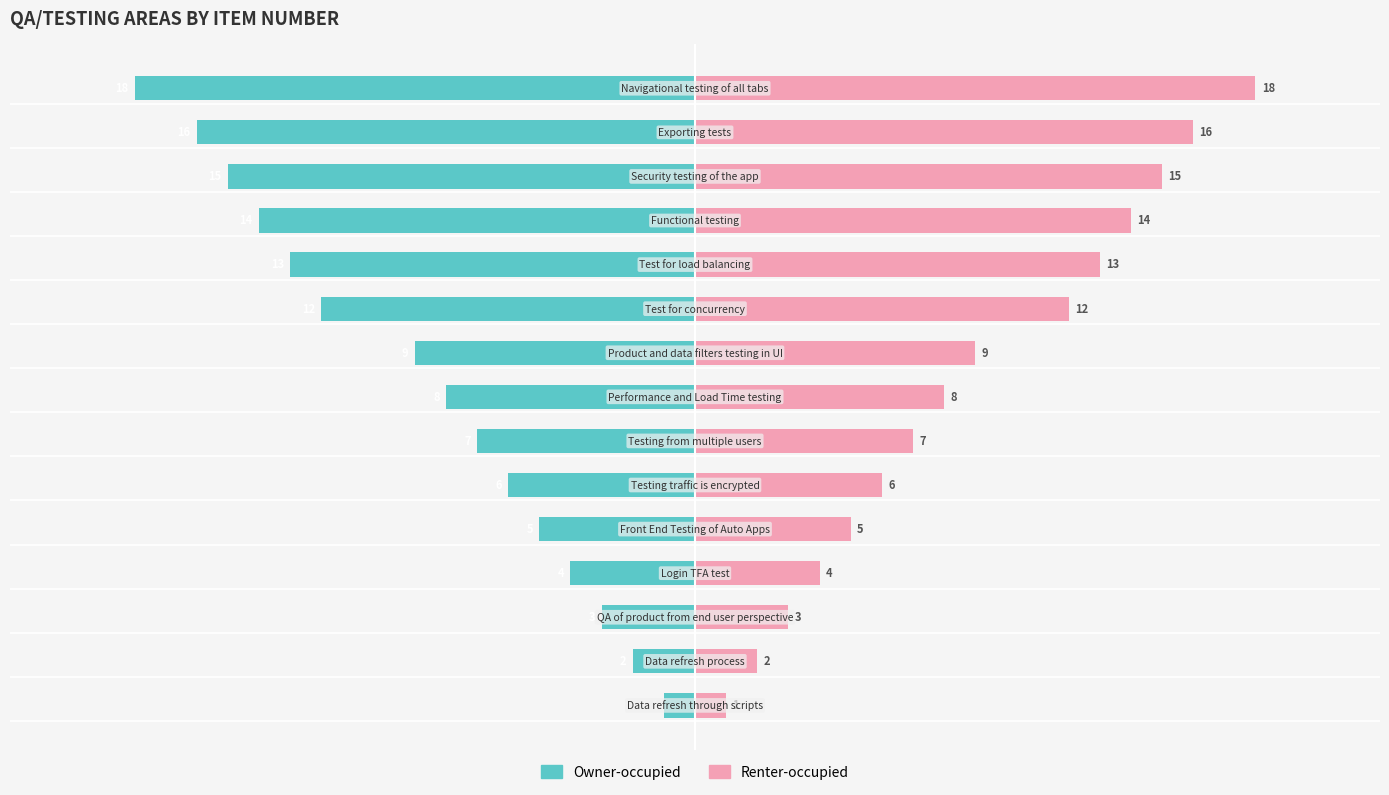

Is it true that Renter-occupied equals 3 at 11?

False